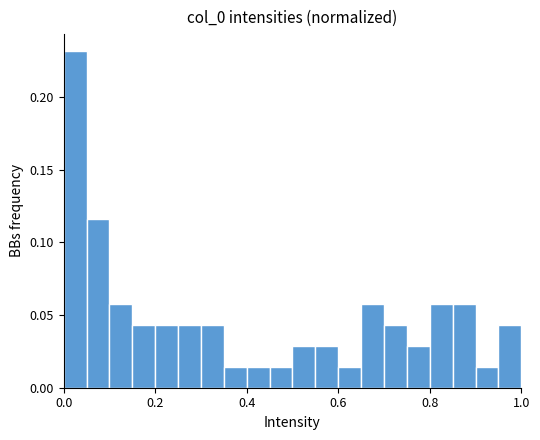

Around what value on the x-axis is the tallest bar? Give the approximate position of its centre, as read against the axis.

0.02